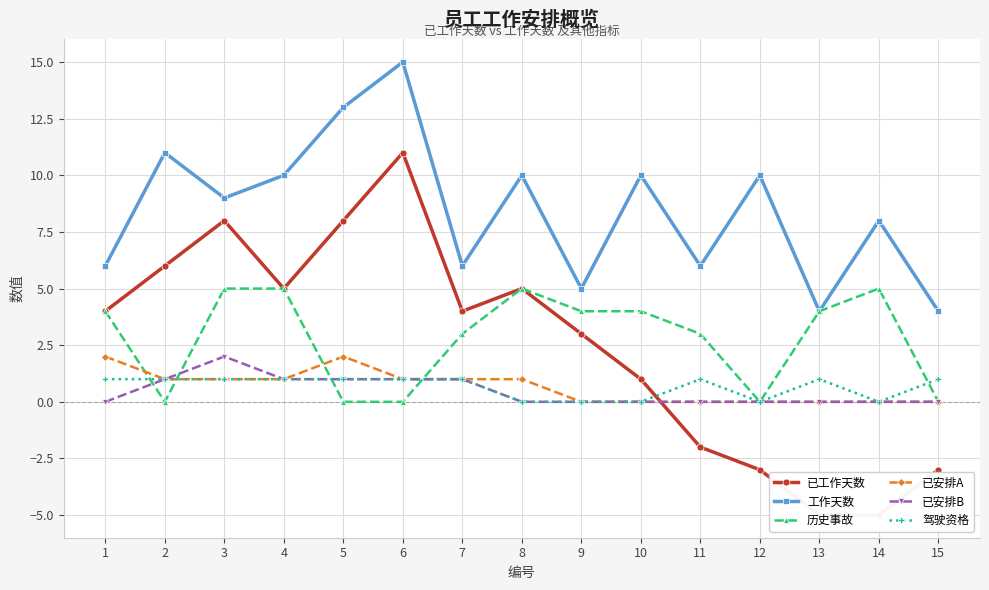

Where do 历史事故 and 已安排B first cross each other?

1 and 2